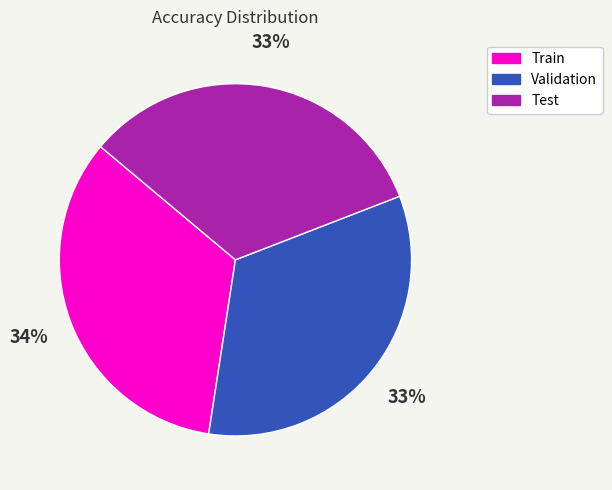

Between Train and Test, which is larger?

Train